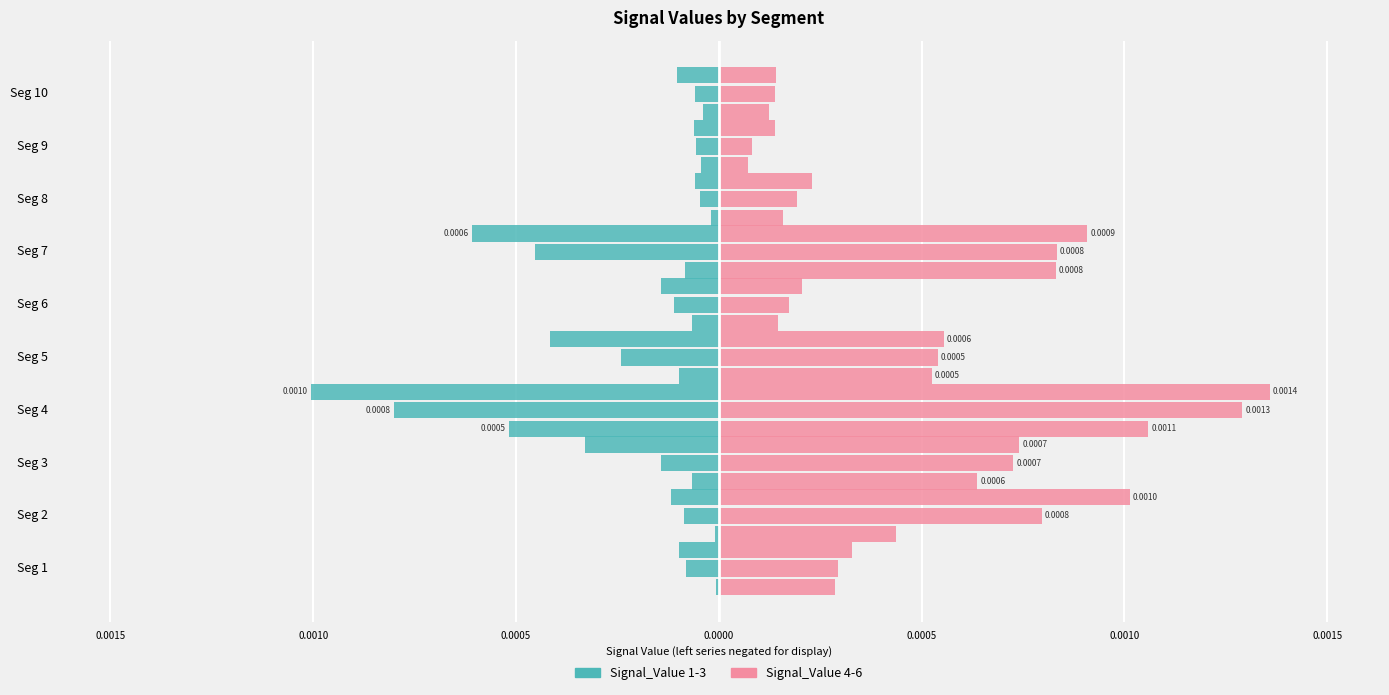

Does the chart contain any negative values?

Yes